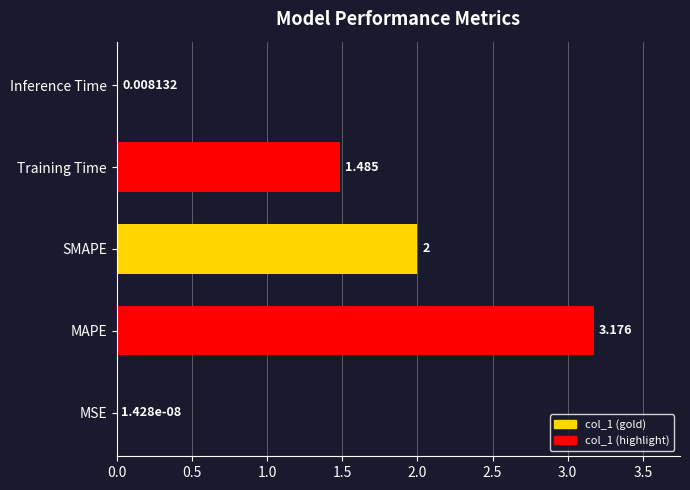

Where is the data nearest to the value 1?

Training Time